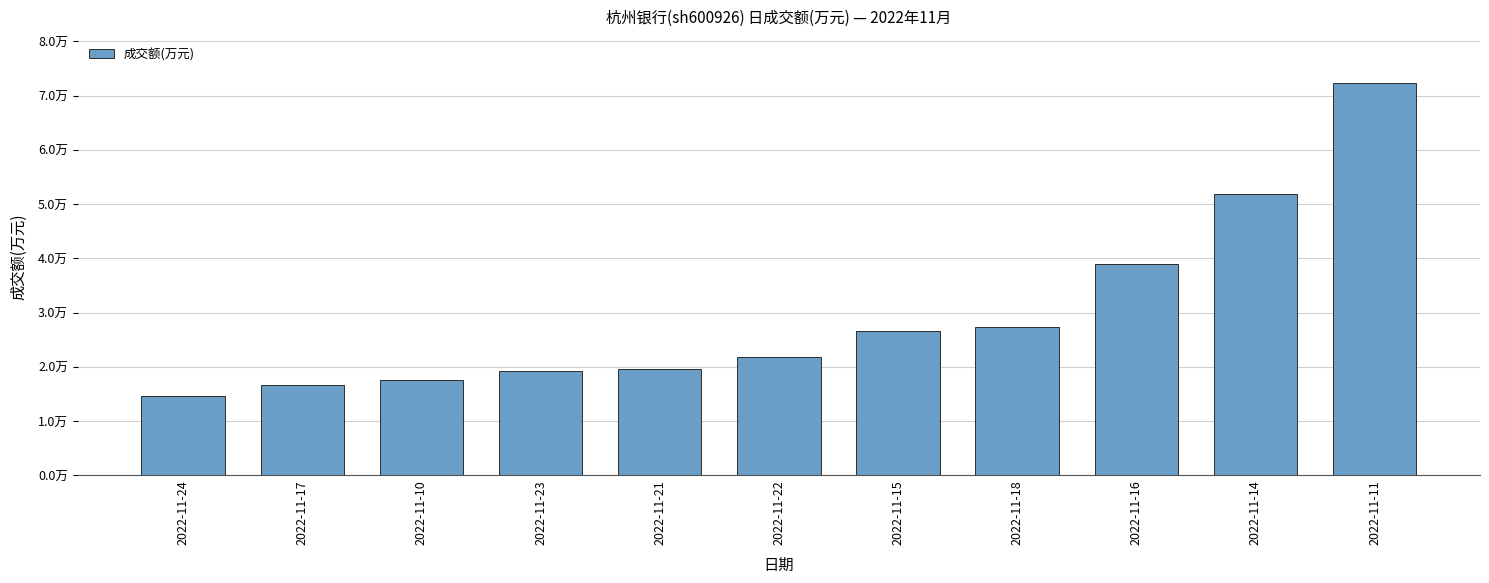

What is the label of the 11th bar from the right?

2022-11-24